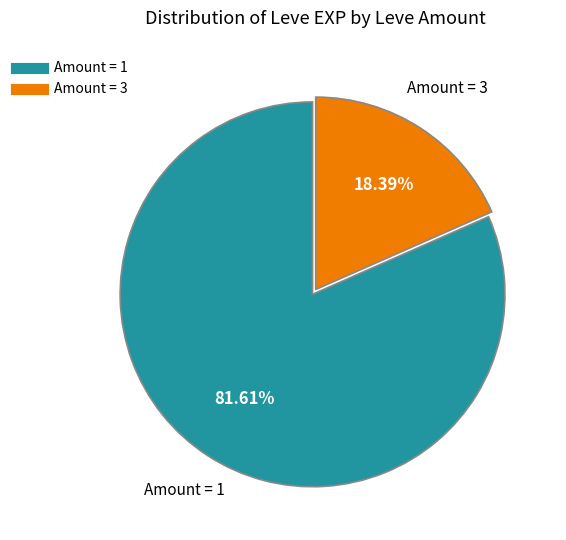

Is there any slice that represents more than half of the pie?

Yes